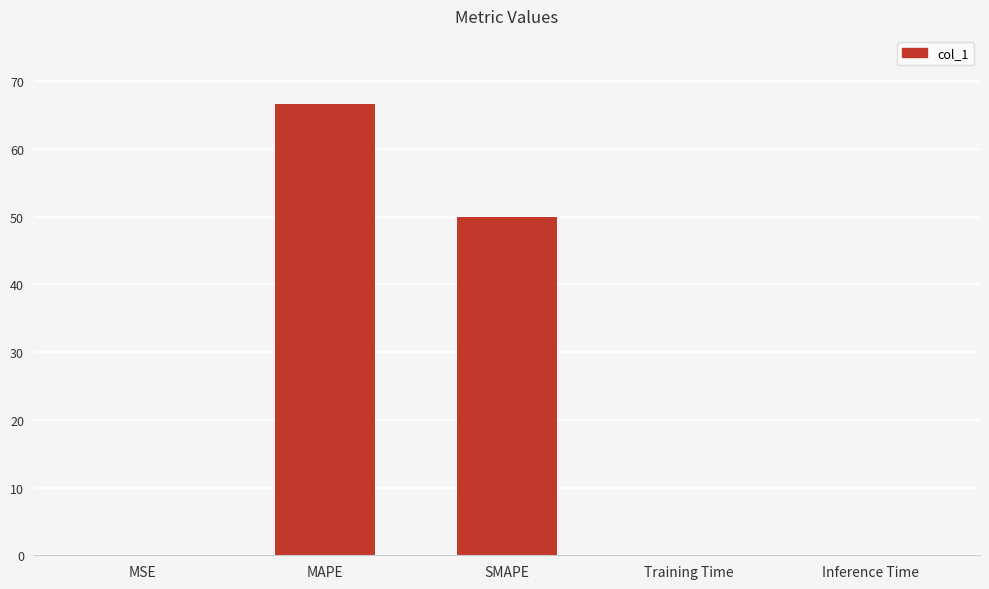

How many series are shown in this chart?

1